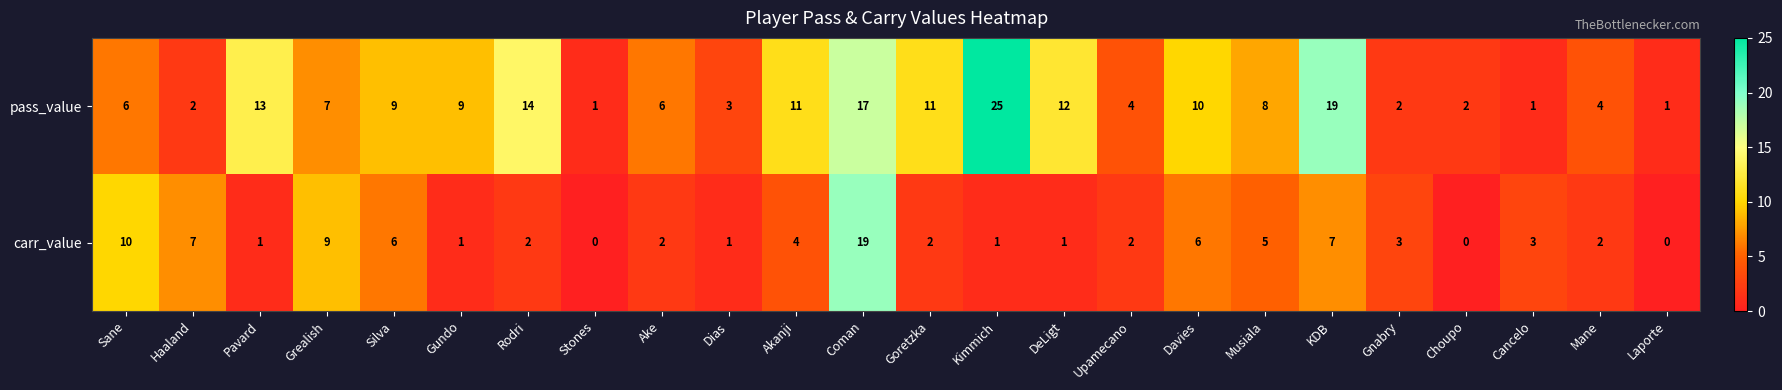

How many series are shown in this chart?

2